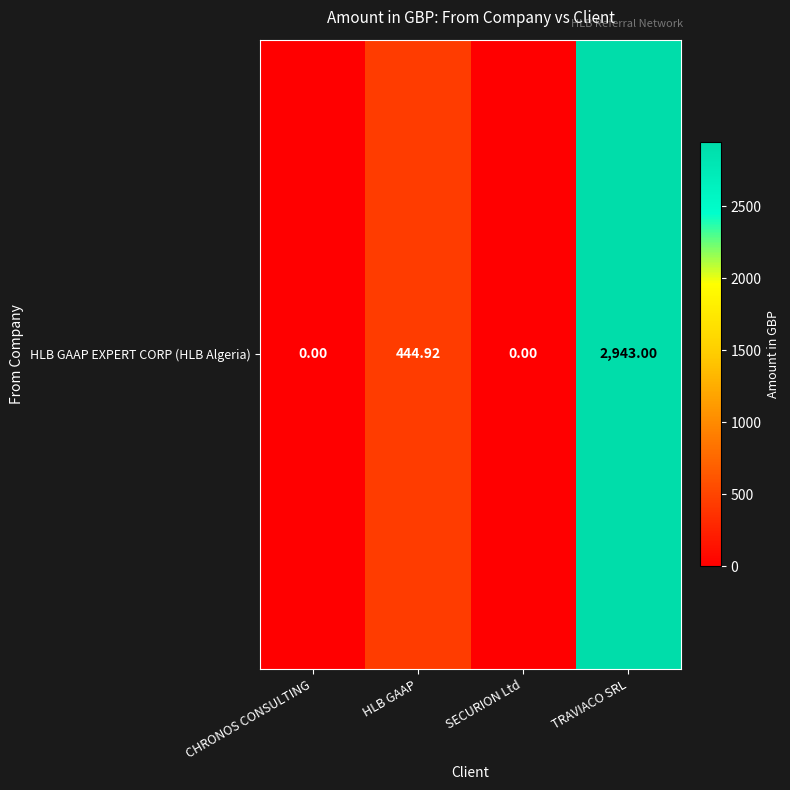

Reading left to right, extract all data points from this chart.

CHRONOS CONSULTING=0.0	HLB GAAP=444.9	SECURION Ltd=0.0	TRAVIACO SRL=2943.0